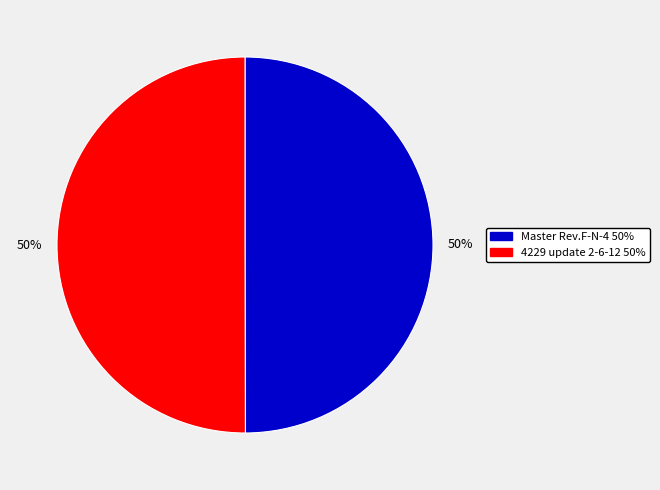

Is it true that 4229 update 2-6-12 is 50% of the pie?

True